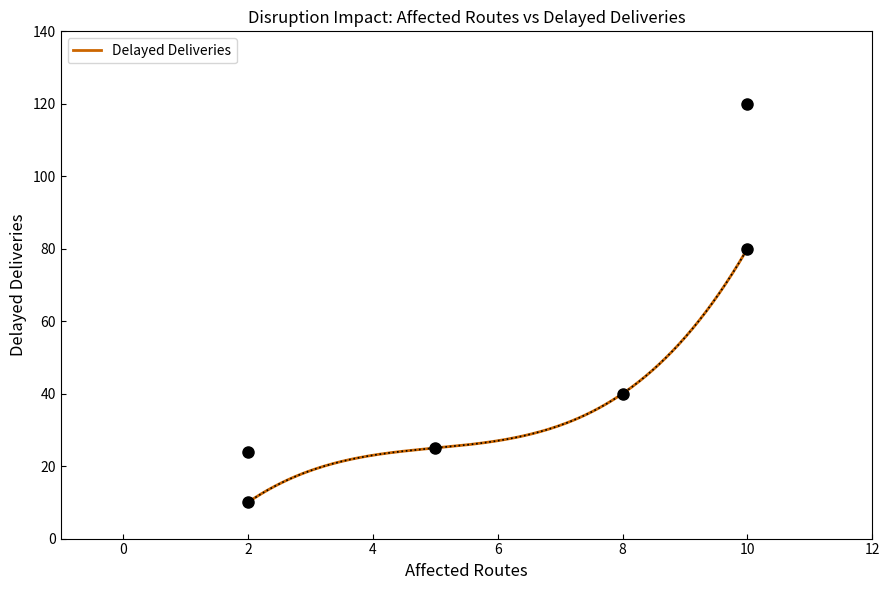

Where is the first local maximum?

10